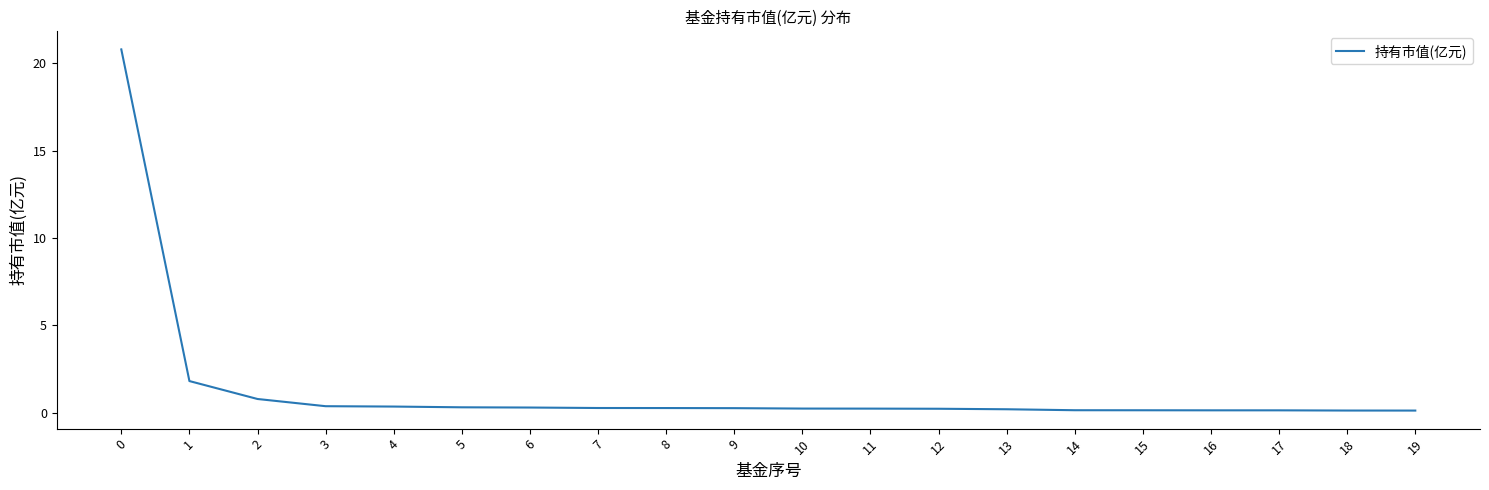

What is the sum of the values at 19 and 17?

0.2